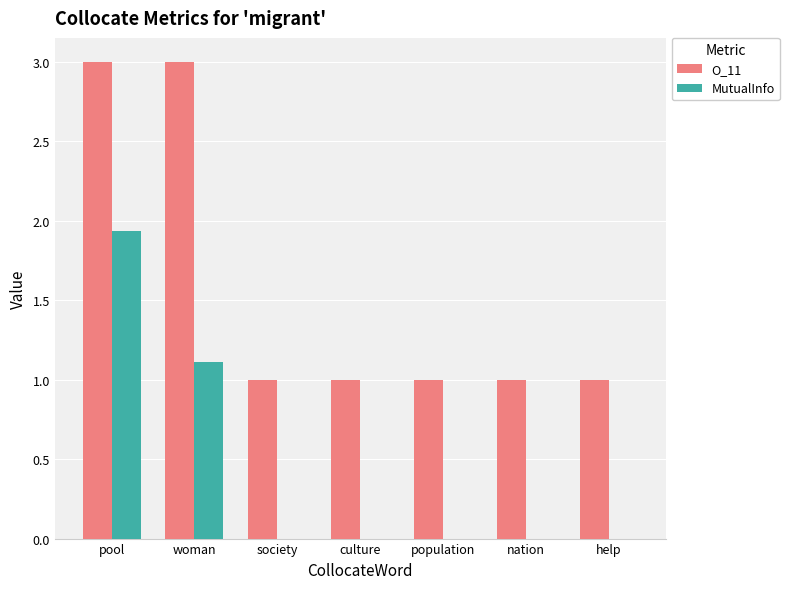

What is the greatest value displayed?

3.0